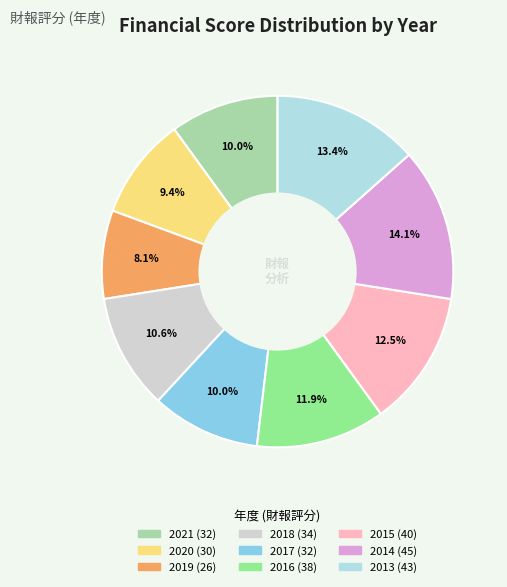

How much of the chart is everything except 2020?

90.6%